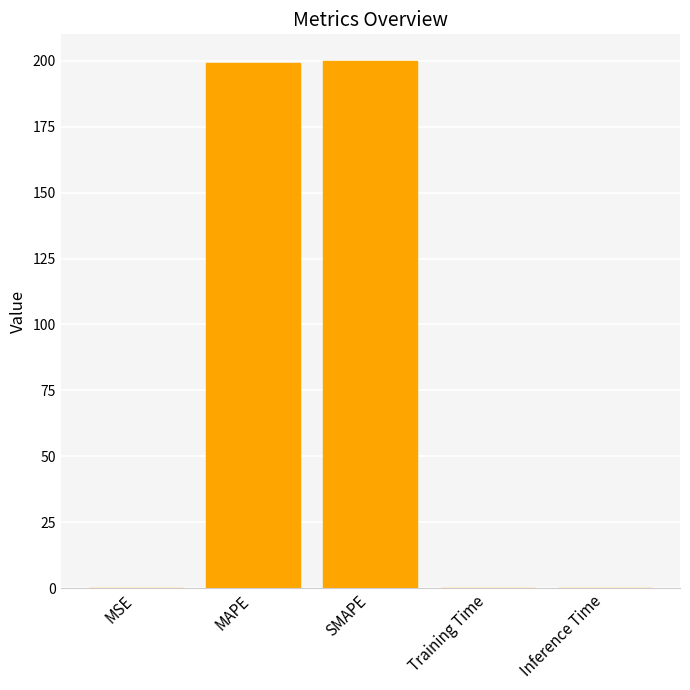

Which has a higher value, MAPE or Training Time?

MAPE